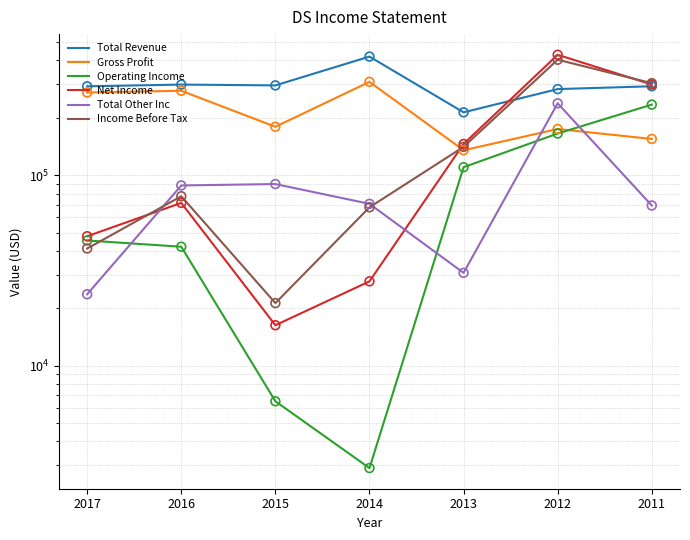

Is the value of Gross Profit at 2015 greater than the value of Operating Income at 2014?

Yes